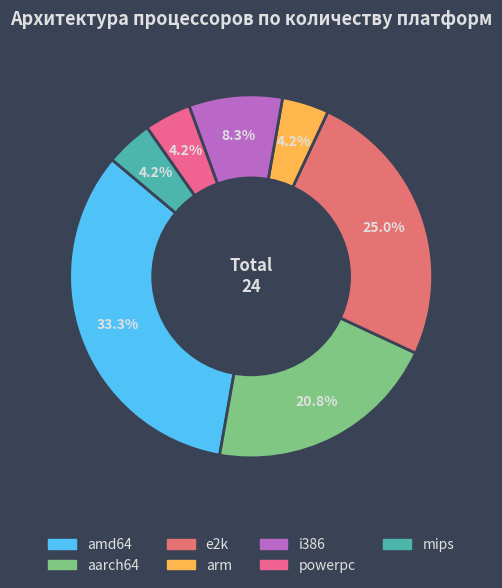

Do aarch64 and powerpc together represent more than half of the pie?

No